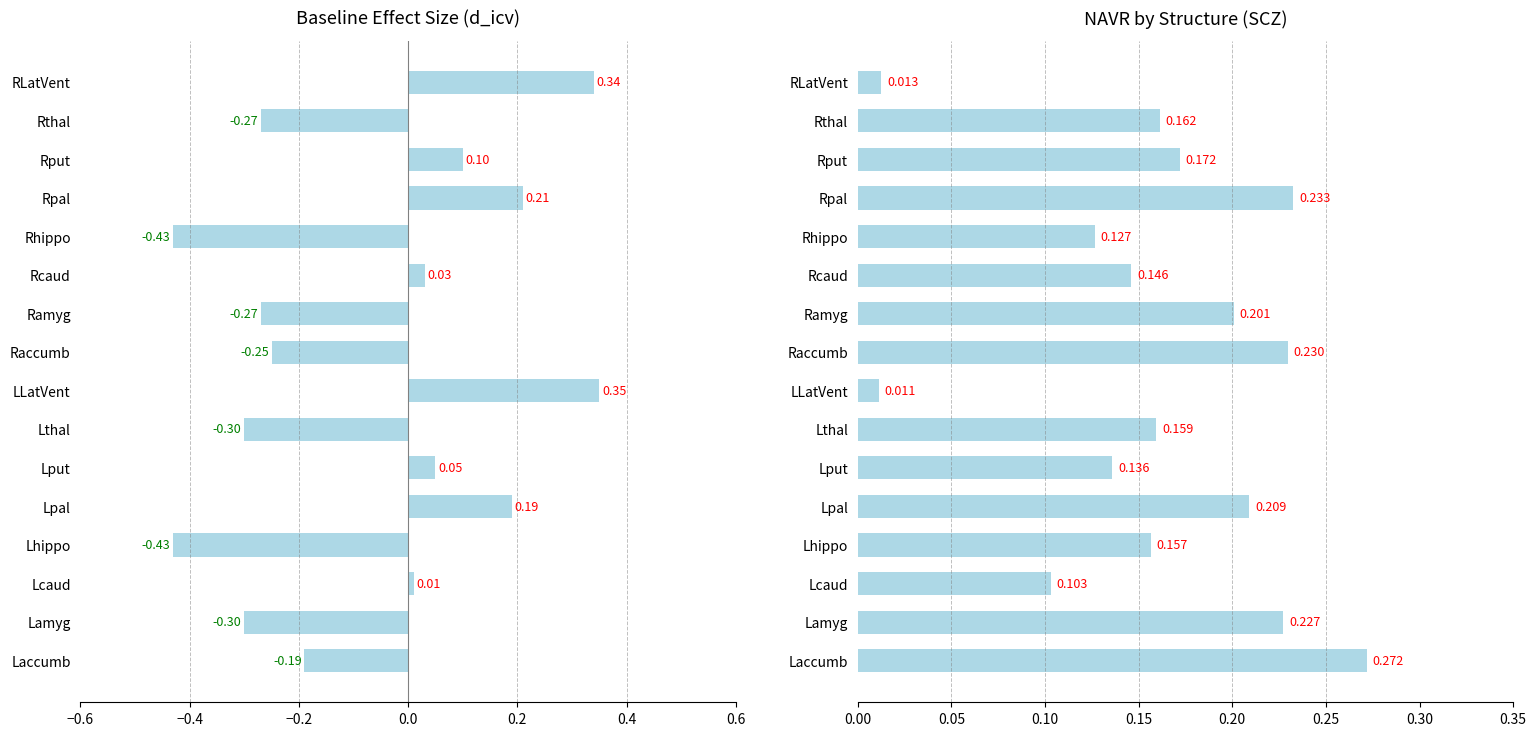

Reading right to left, list all the values displayed in this chart.

d_icv: 0.3	-0.3	0.1	0.2	-0.4	0.0	-0.3	-0.2	0.3	-0.3	0.1	0.2	-0.4	0.0	-0.3	-0.2
NAVR: 0.0	0.2	0.2	0.2	0.1	0.1	0.2	0.2	0.0	0.2	0.1	0.2	0.2	0.1	0.2	0.3